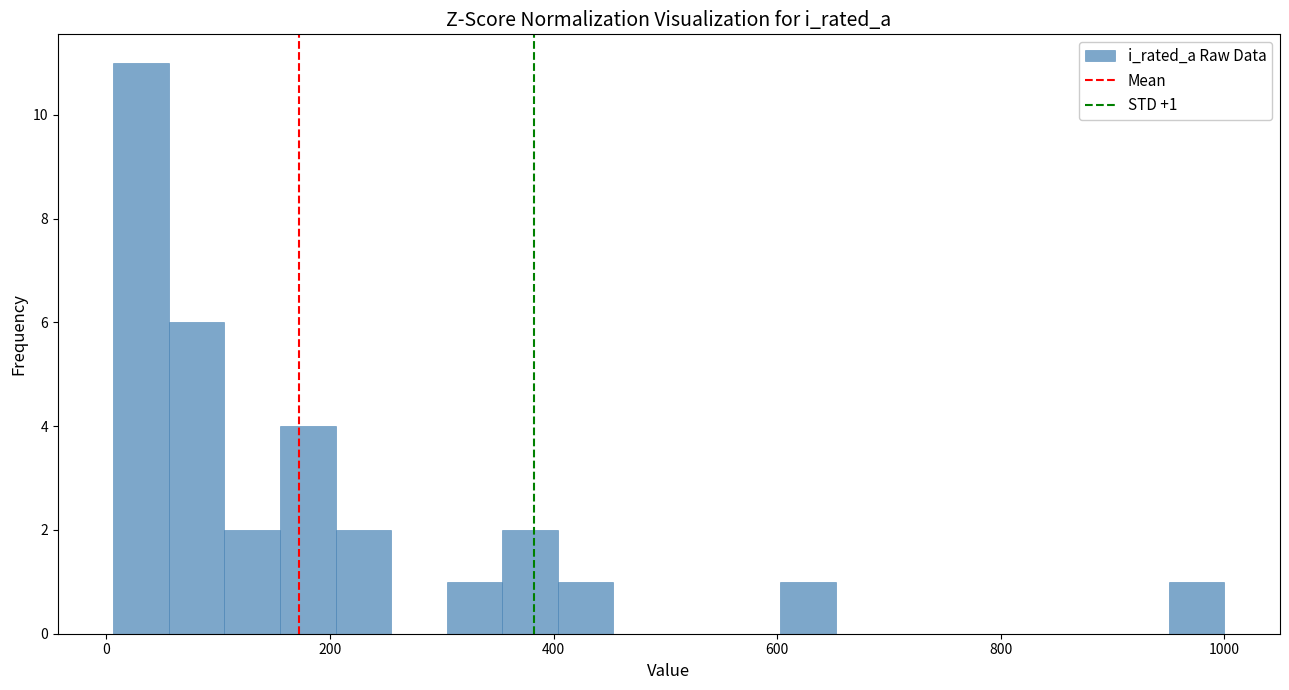

Around what value on the x-axis is the tallest bar? Give the approximate position of its centre, as read against the axis.

40